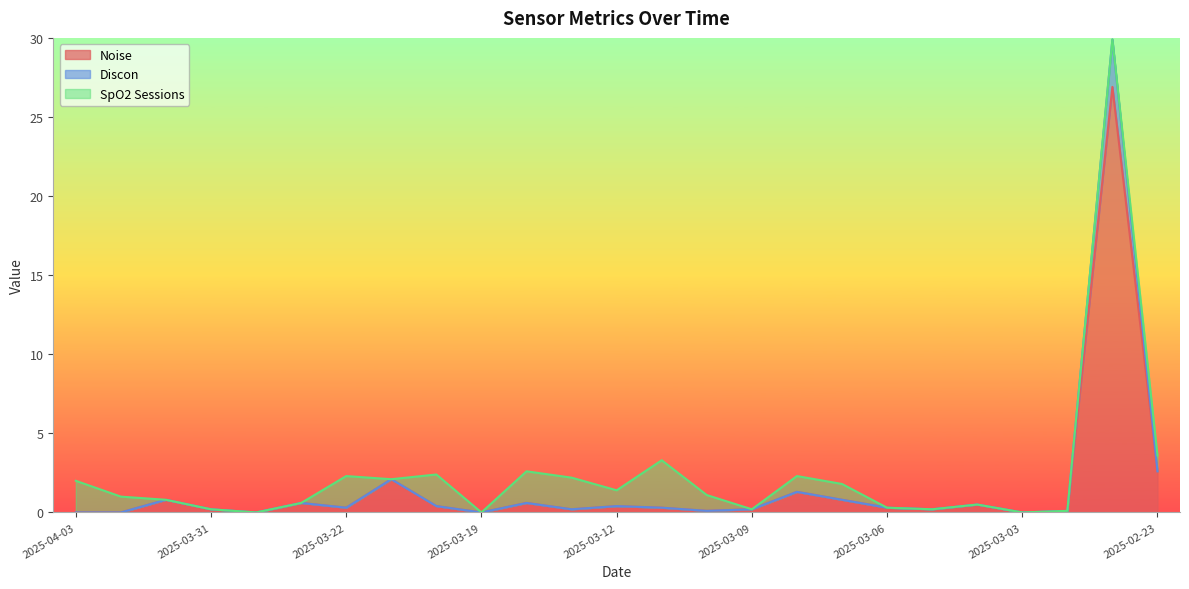

What is the value of the Discon point at the 4th from the left?

0.2